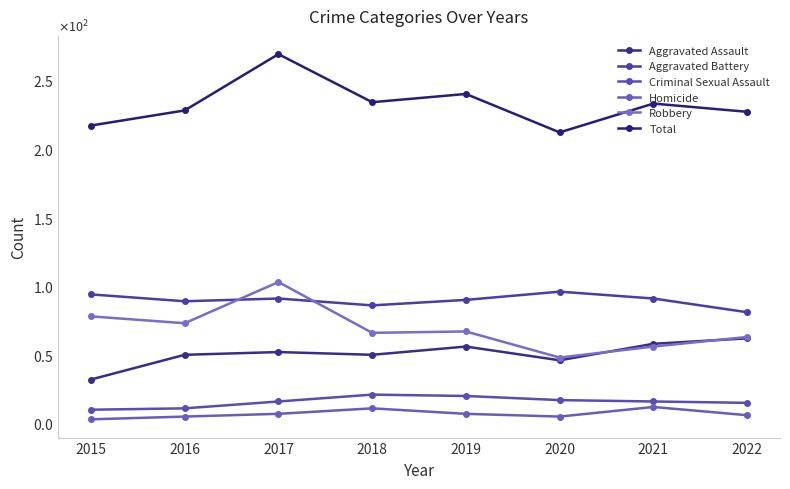

True or false: Robbery and Total cross at least once.

False